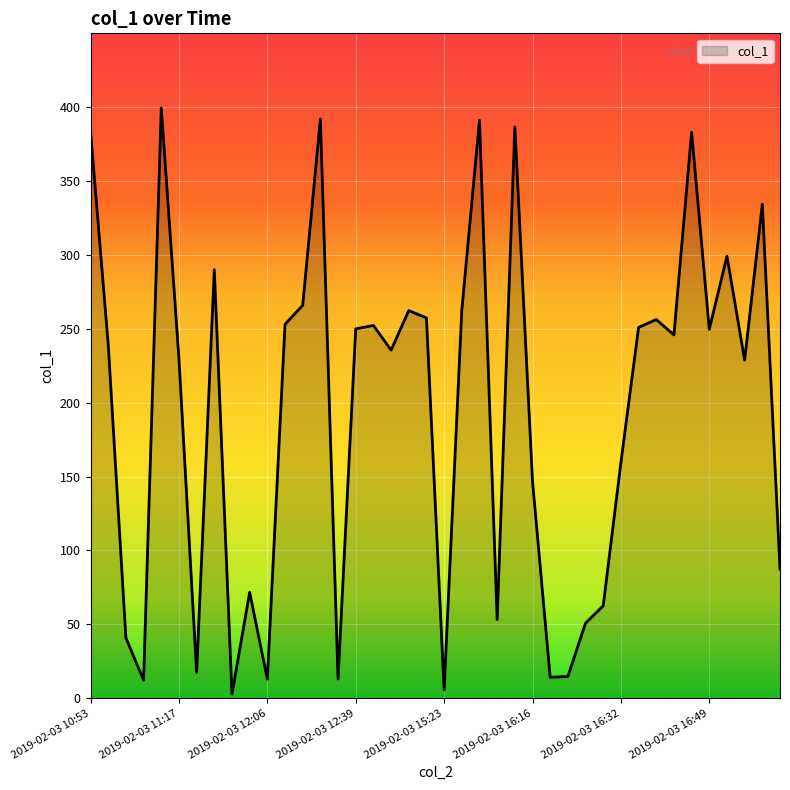

What is the greatest value displayed?

399.4